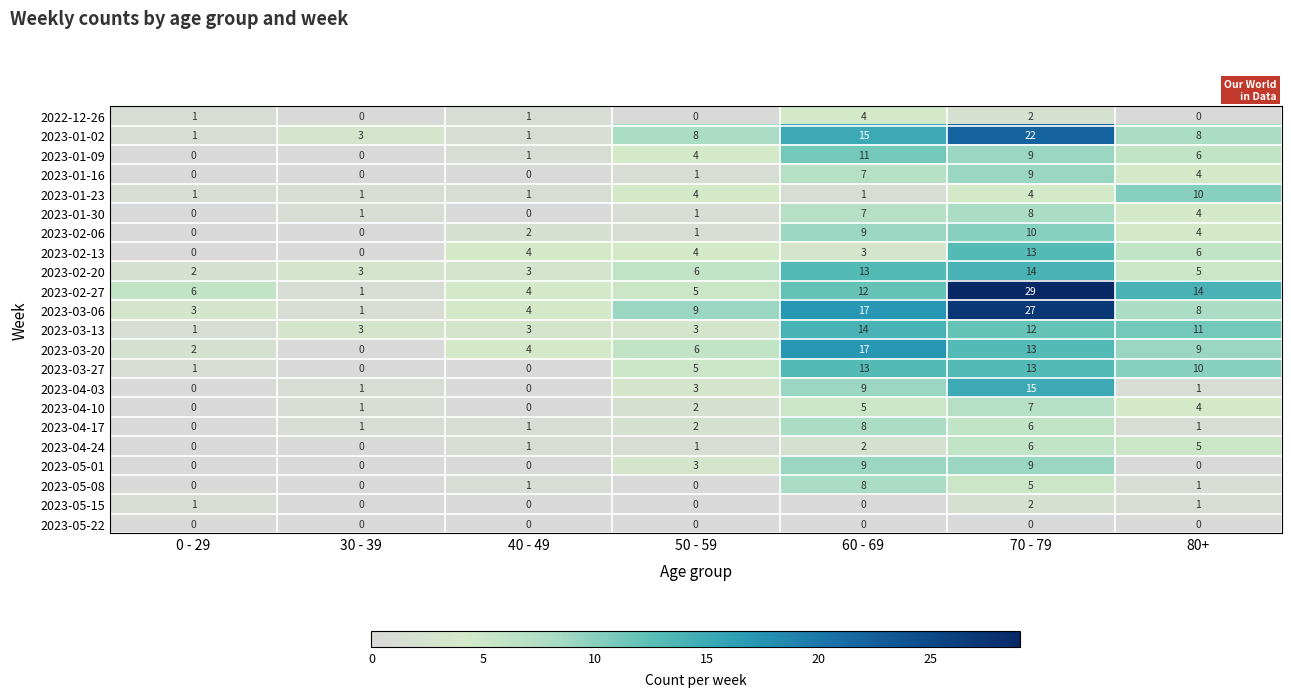

What is the difference between the 2022-12-26 values at 60 - 69 and 30 - 39?

4